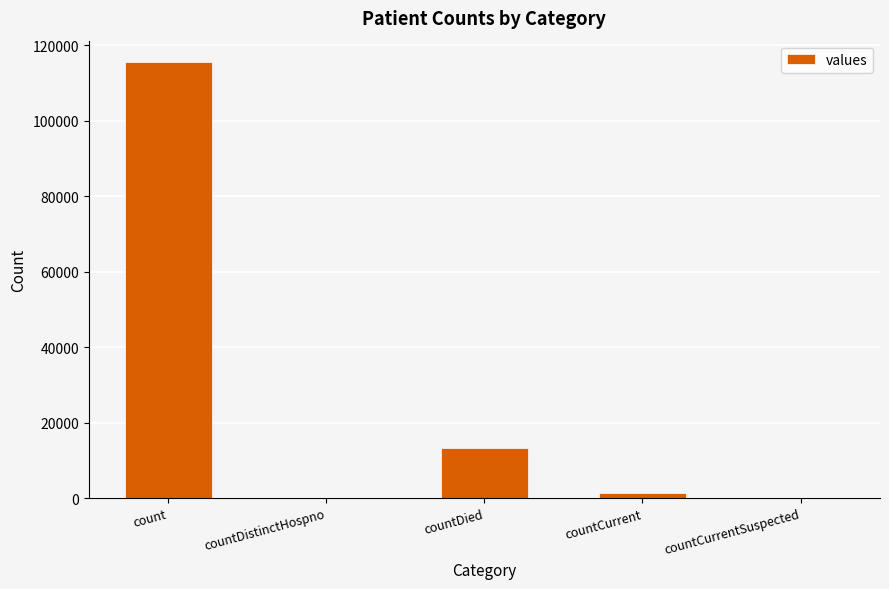

Where is the data nearest to the value 57689?

countDied